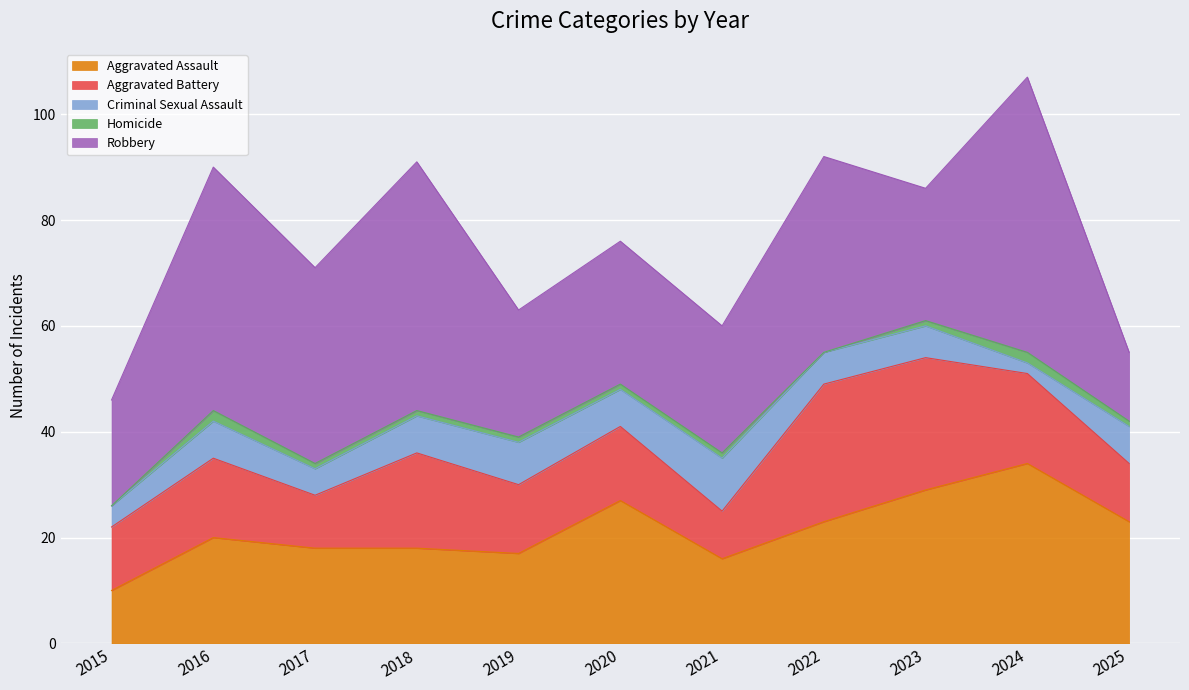

At which category is the sum across all series the highest?

2024